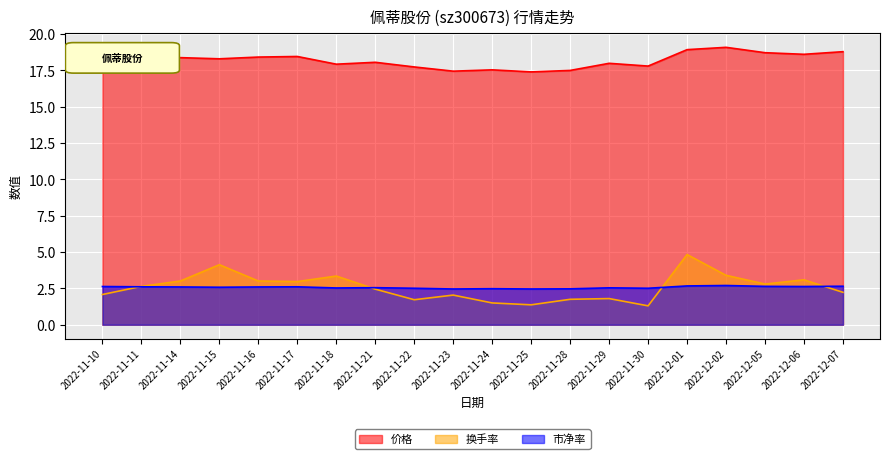

Reading left to right, what are all the values shown in this chart?

价格: 2022-11-10=18.6	2022-11-11=18.4	2022-11-14=18.4	2022-11-15=18.3	2022-11-16=18.4	2022-11-17=18.5	2022-11-18=17.9	2022-11-21=18.1	2022-11-22=17.7	2022-11-23=17.4	2022-11-24=17.5	2022-11-25=17.4	2022-11-28=17.5	2022-11-29=18.0	2022-11-30=17.8	2022-12-01=18.9	2022-12-02=19.1	2022-12-05=18.7	2022-12-06=18.6	2022-12-07=18.8
换手率: 2022-11-10=2.1	2022-11-11=2.6	2022-11-14=3.0	2022-11-15=4.1	2022-11-16=3.0	2022-11-17=3.0	2022-11-18=3.4	2022-11-21=2.5	2022-11-22=1.7	2022-11-23=2.0	2022-11-24=1.5	2022-11-25=1.4	2022-11-28=1.8	2022-11-29=1.8	2022-11-30=1.3	2022-12-01=4.8	2022-12-02=3.4	2022-12-05=2.8	2022-12-06=3.1	2022-12-07=2.2
市净率: 2022-11-10=2.6	2022-11-11=2.6	2022-11-14=2.6	2022-11-15=2.6	2022-11-16=2.6	2022-11-17=2.6	2022-11-18=2.5	2022-11-21=2.5	2022-11-22=2.5	2022-11-23=2.5	2022-11-24=2.5	2022-11-25=2.5	2022-11-28=2.5	2022-11-29=2.5	2022-11-30=2.5	2022-12-01=2.7	2022-12-02=2.7	2022-12-05=2.6	2022-12-06=2.6	2022-12-07=2.6